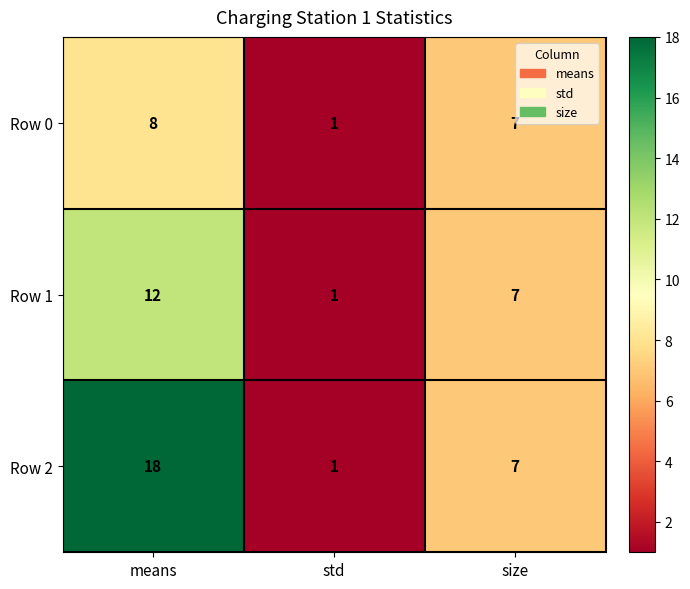

At which label is Row 2 closest to 9?

size